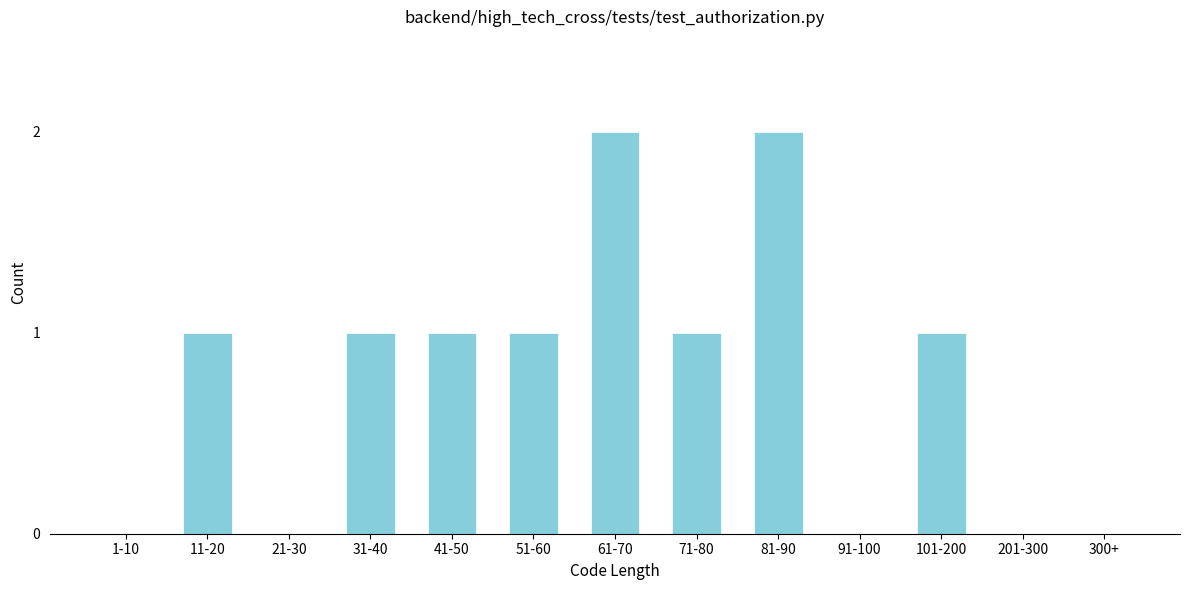

Reading right to left, extract all data points from this chart.

300+=0	201-300=0	101-200=1	91-100=0	81-90=2	71-80=1	61-70=2	51-60=1	41-50=1	31-40=1	21-30=0	11-20=1	1-10=0